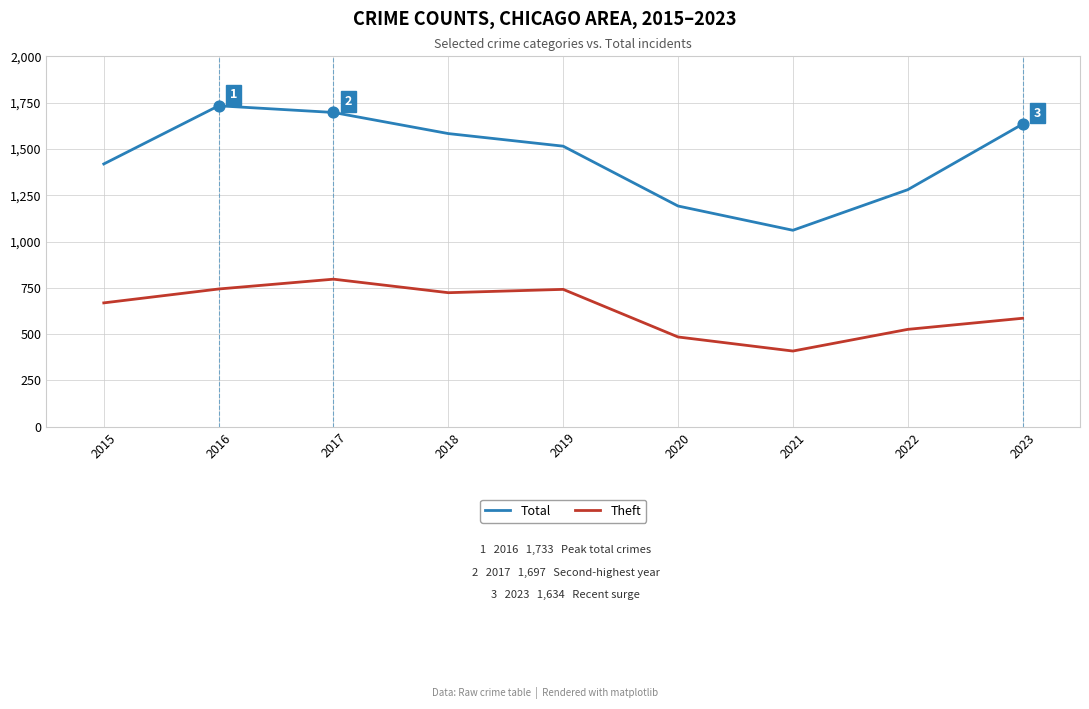

What are all the series names shown in the legend?

Total, Theft